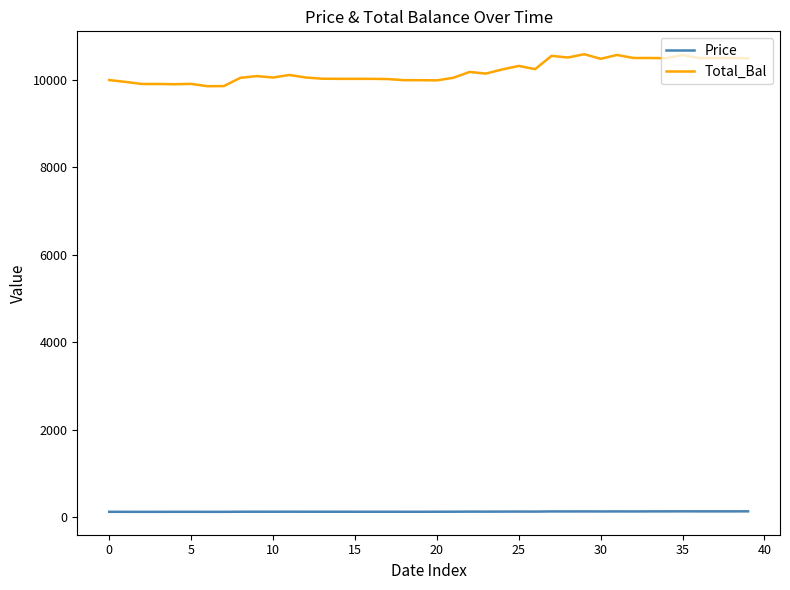

Which series has the widest spread of values?

Total_Bal